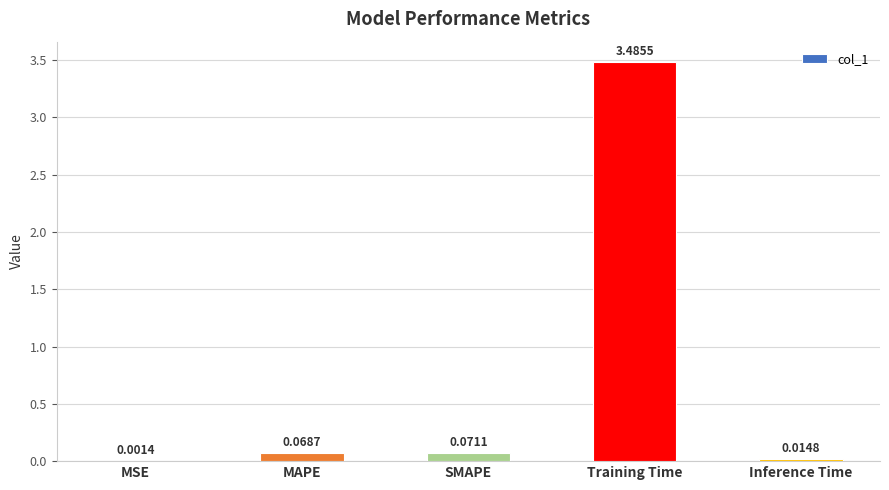

What is the change in value from MSE to MAPE?

+0.1